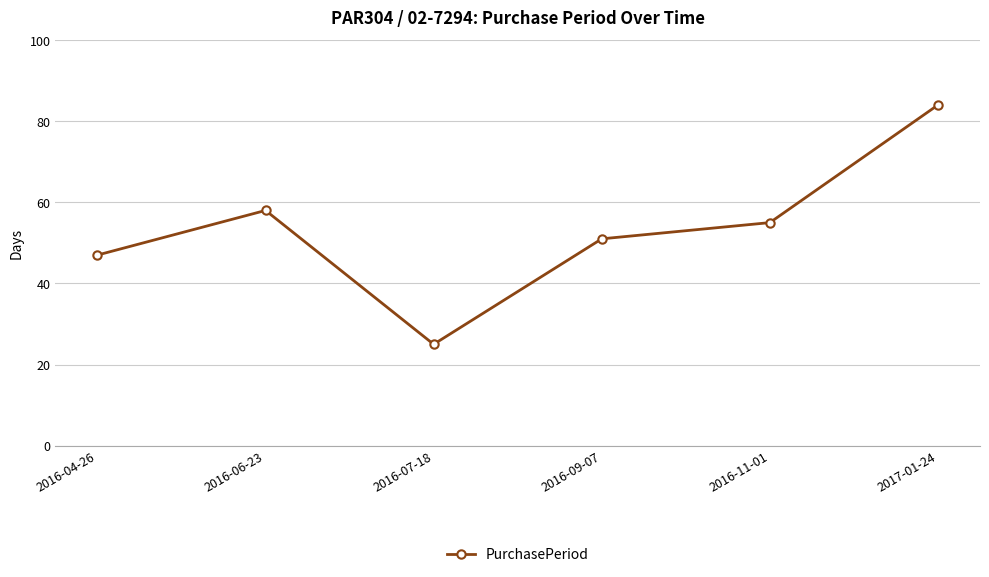

Between 2016-09-07 and 2016-06-23, which is larger?

2016-06-23